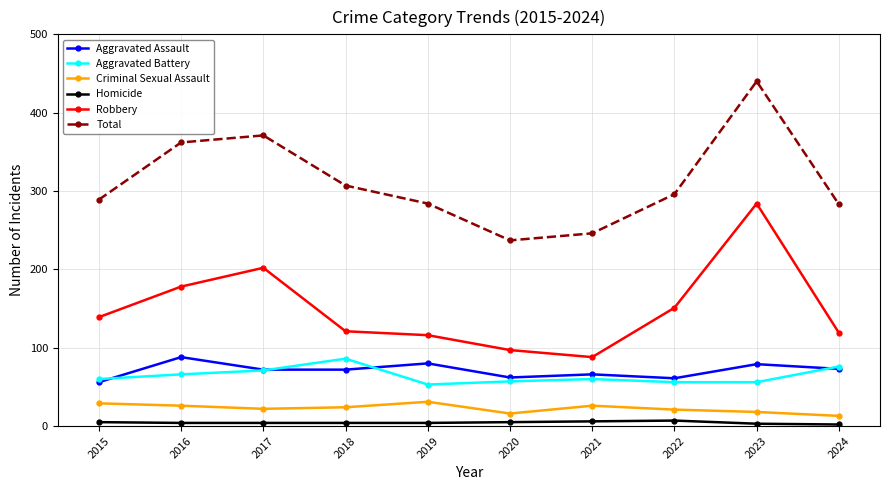

How many interior local peaks does the Total series have?

2